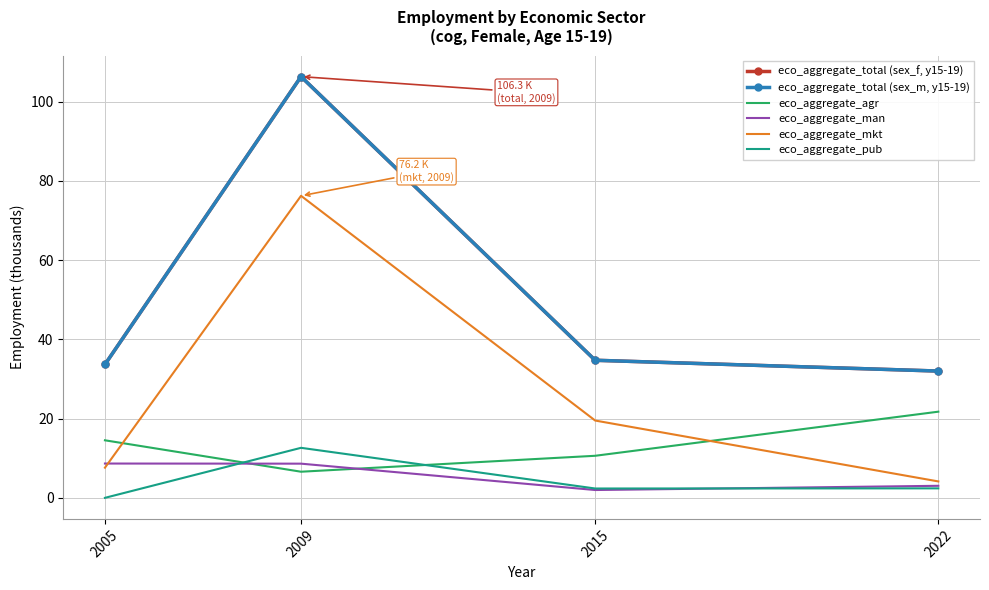

Is it true that eco_aggregate_man equals 2.0 at 2015?

True